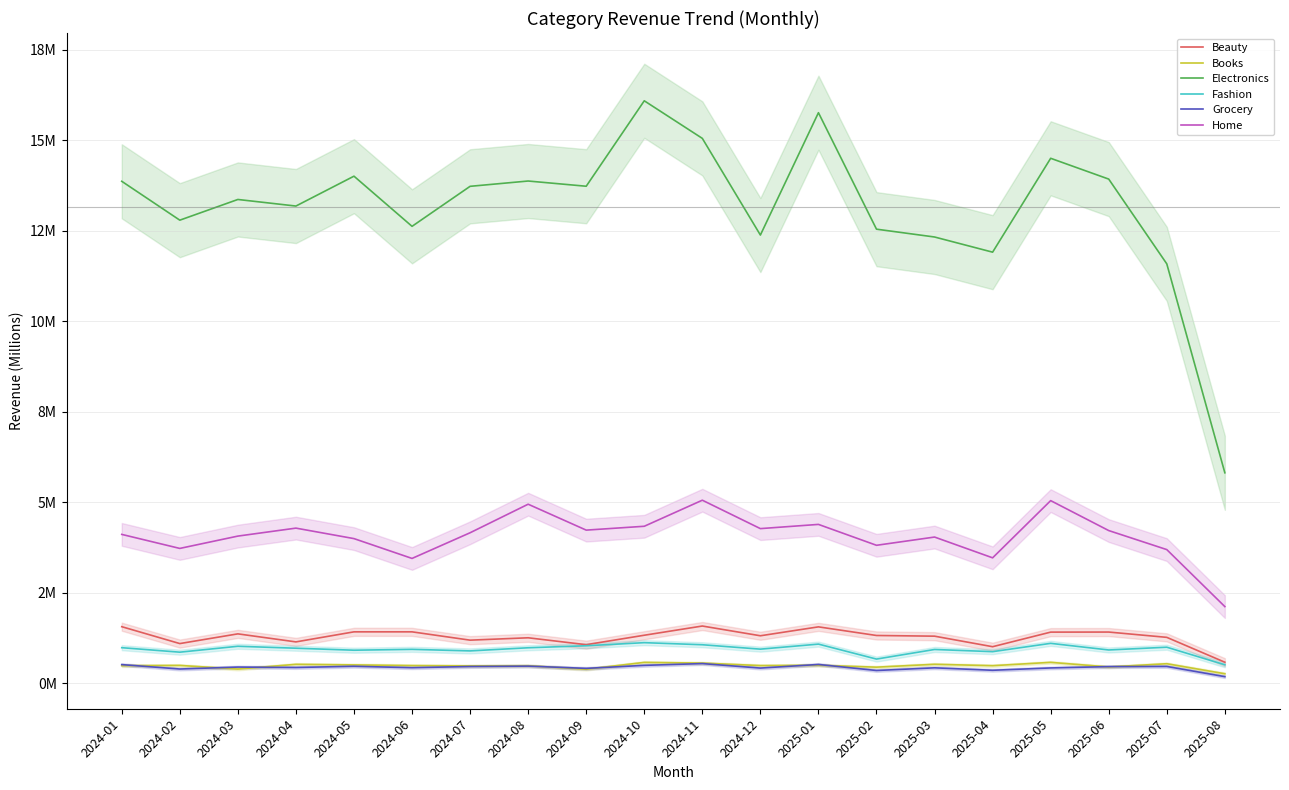

Where does the Home series first go above 4?

2024-01